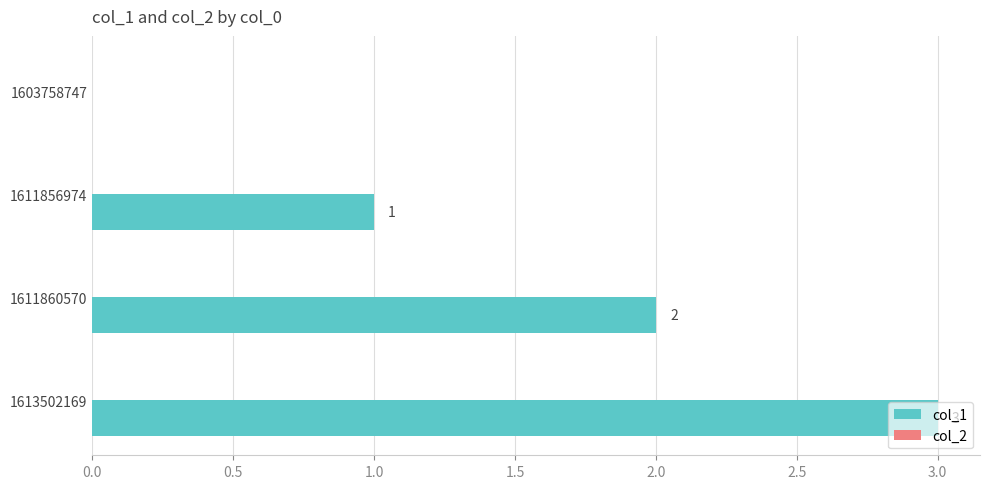

What is the sum of all values?

6